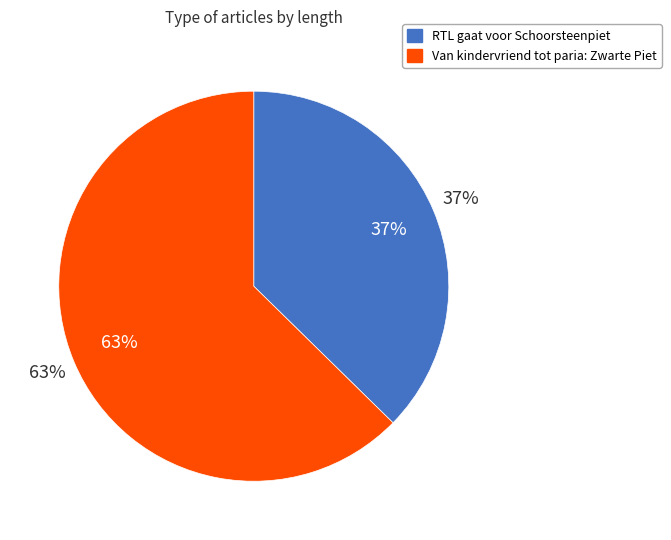

Is there a majority slice in this chart?

Yes